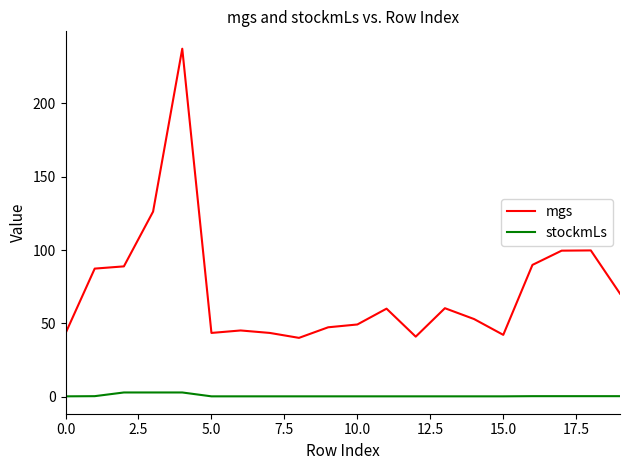

True or false: mgs and stockmLs cross at least once.

False